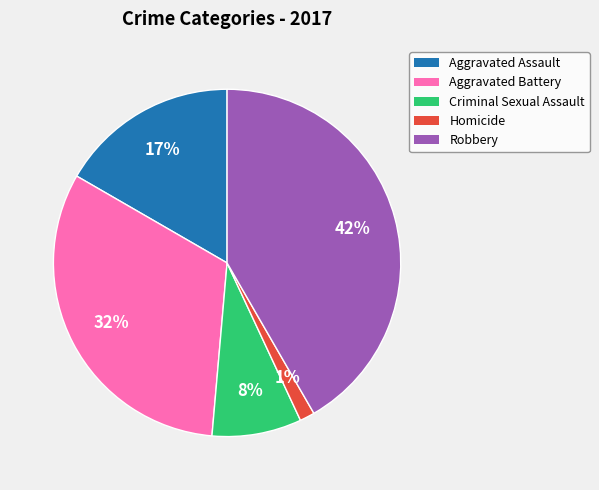

Which has a higher value, Aggravated Battery or Homicide?

Aggravated Battery